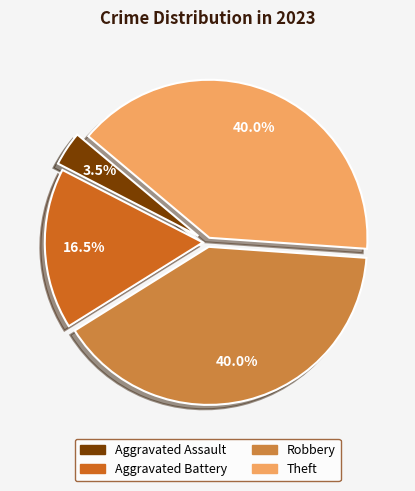

Which category has the smallest portion of the pie?

Aggravated Assault